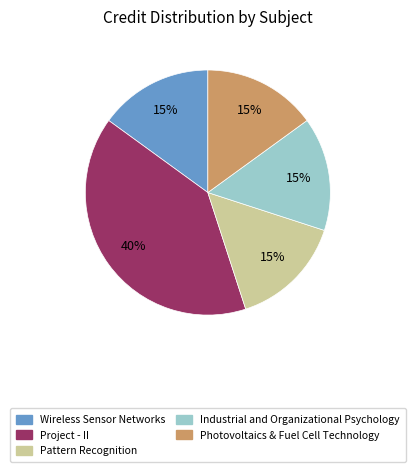

Does Industrial and Organizational Psychology account for over 50% of the chart?

No